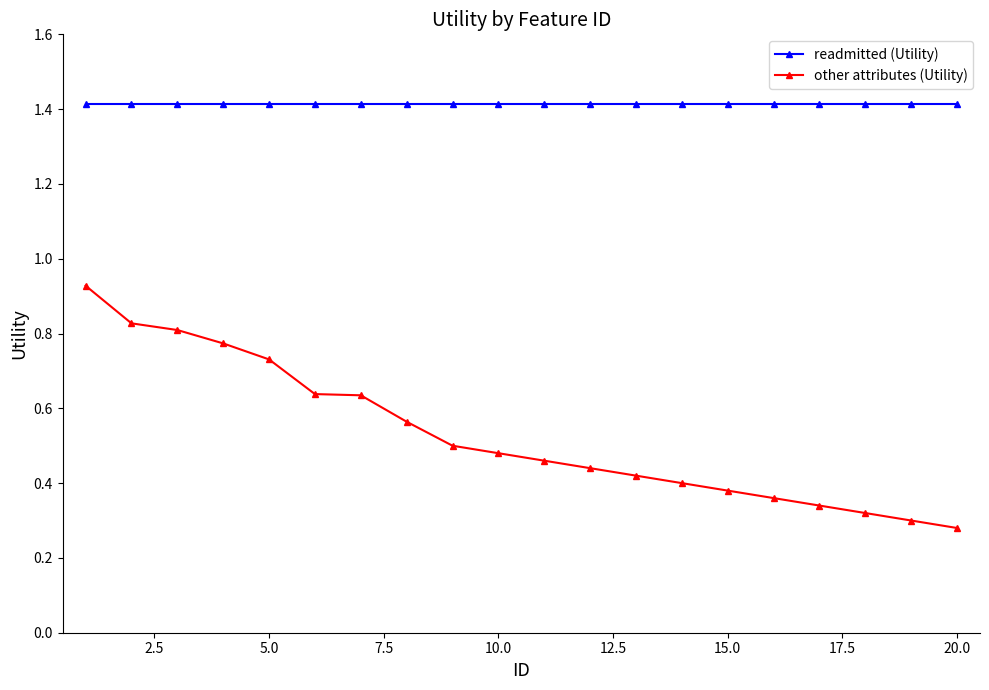

True or false: other attributes (Utility) has more than 2 interior local peaks.

False